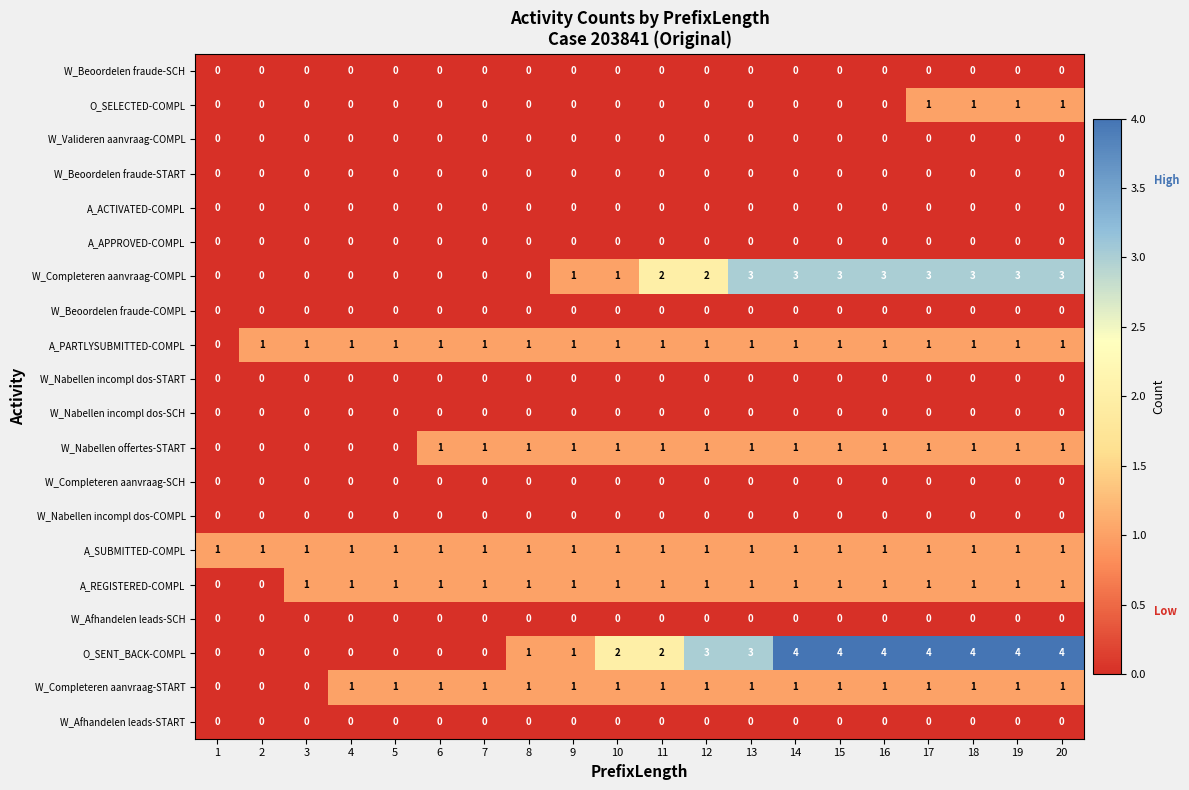

Count the O_SELECTED-COMPL values in the range 0 to 1.

20